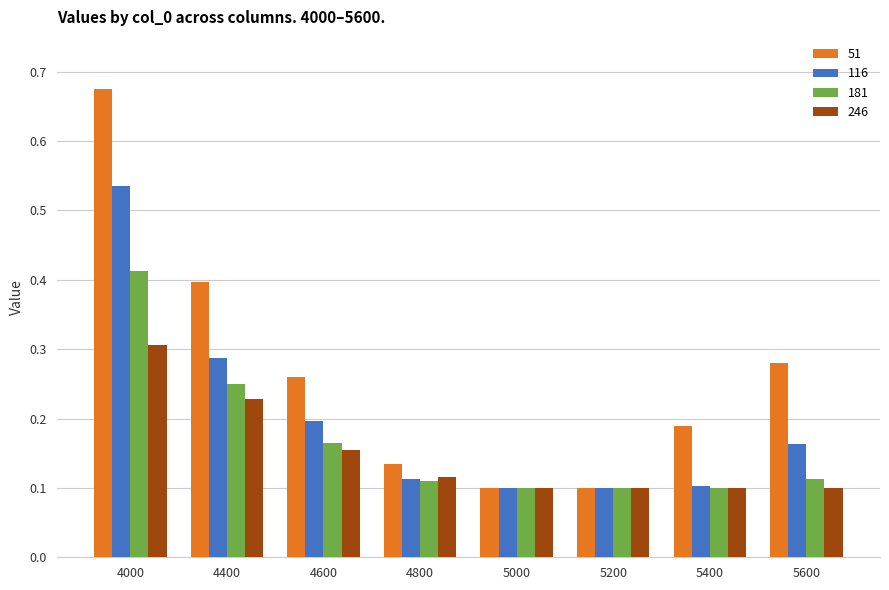

Is it true that 181 equals 0.1 at 5000?

True